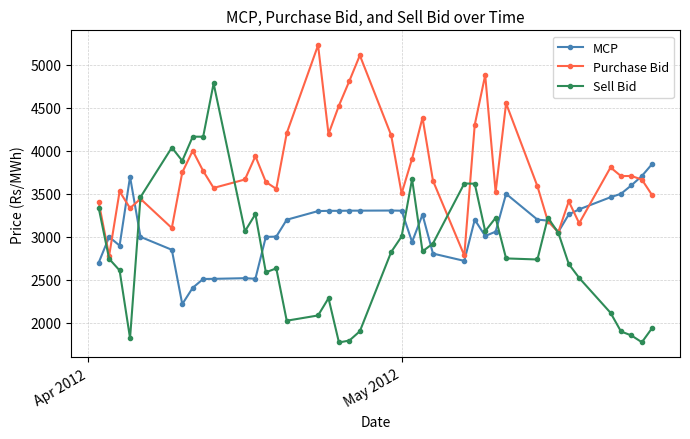

True or false: MCP and Sell Bid cross at least once.

True